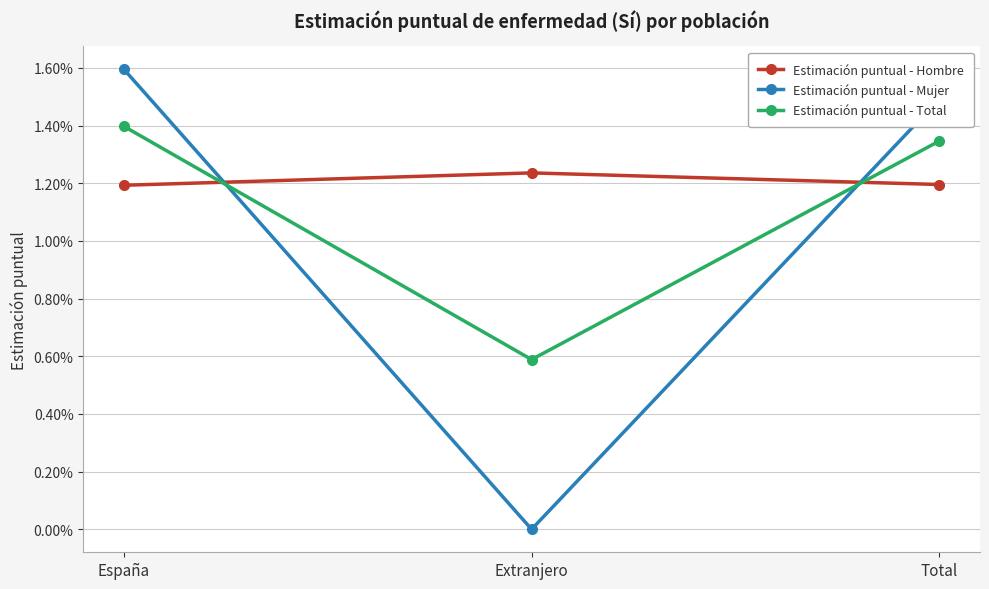

What is the label of the 1st point from the left?

España